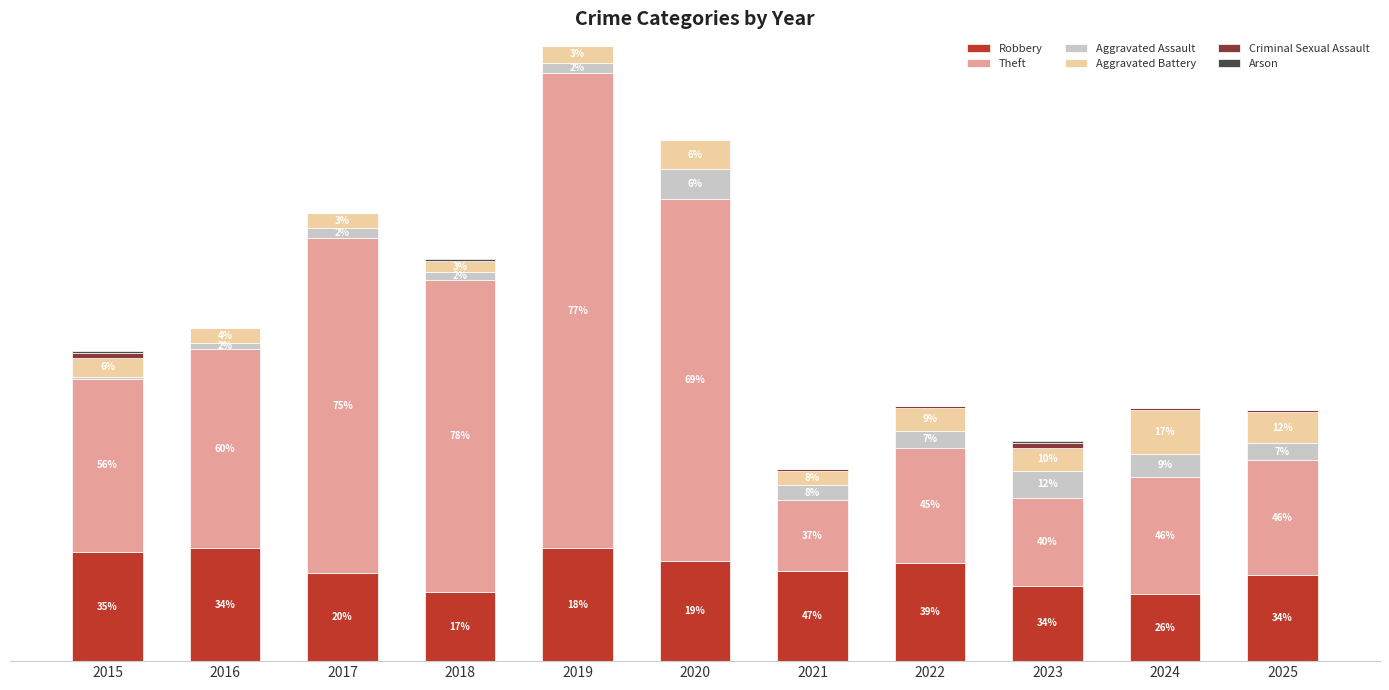

At which category is the sum across all series the highest?

2019